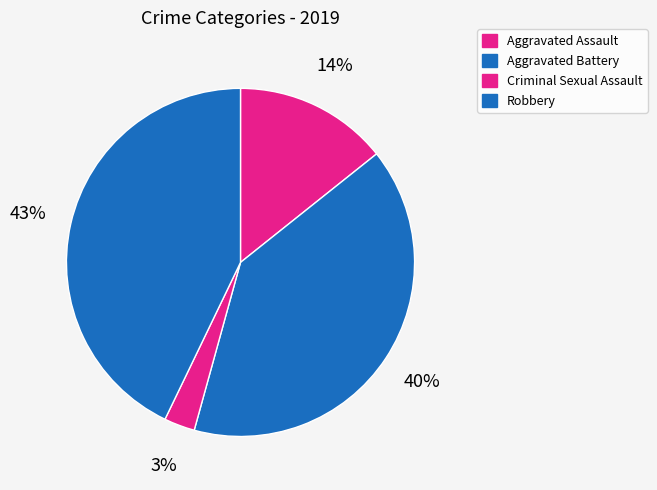

How many segments does this pie chart have?

4